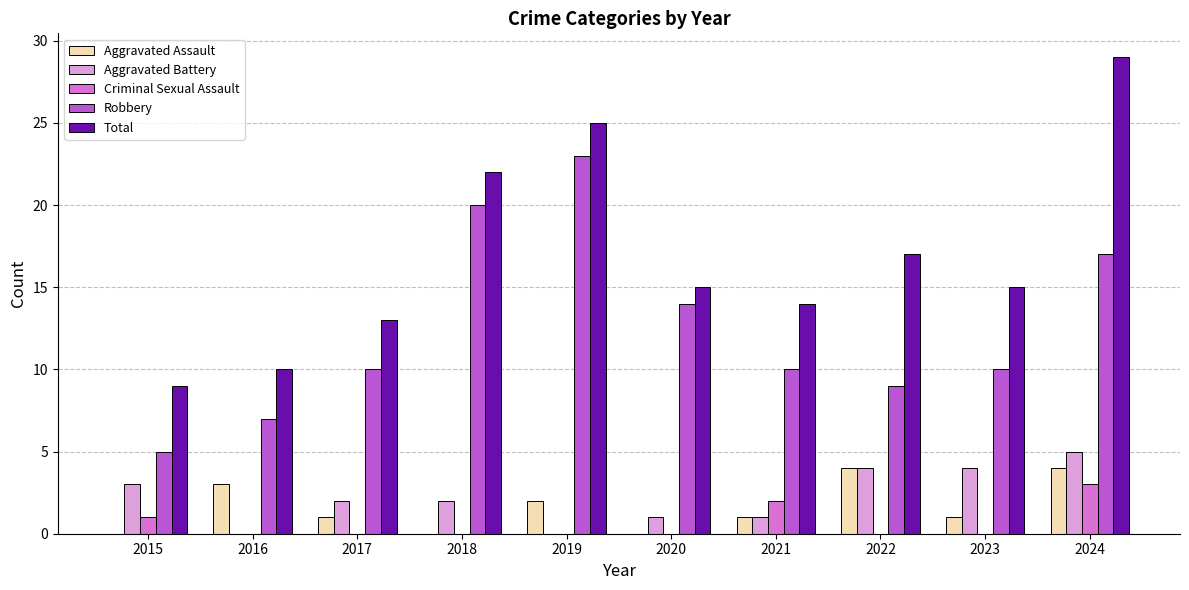

What is the total value across all series at 2023?

30